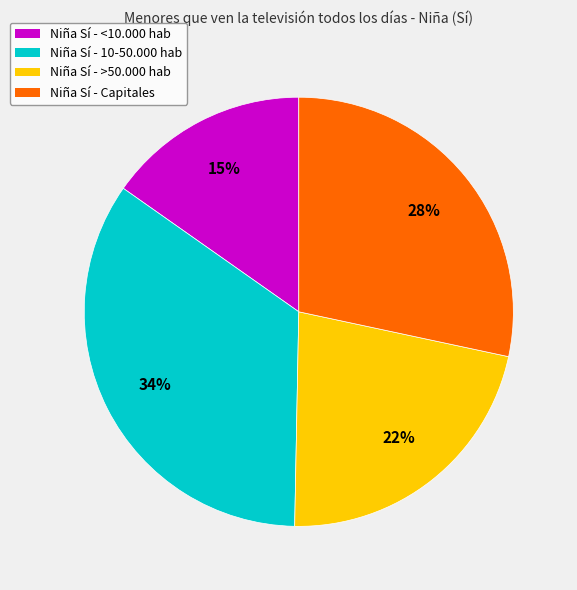

To the nearest percent, what is the difference between the largest and smallest slice percentages?

19%